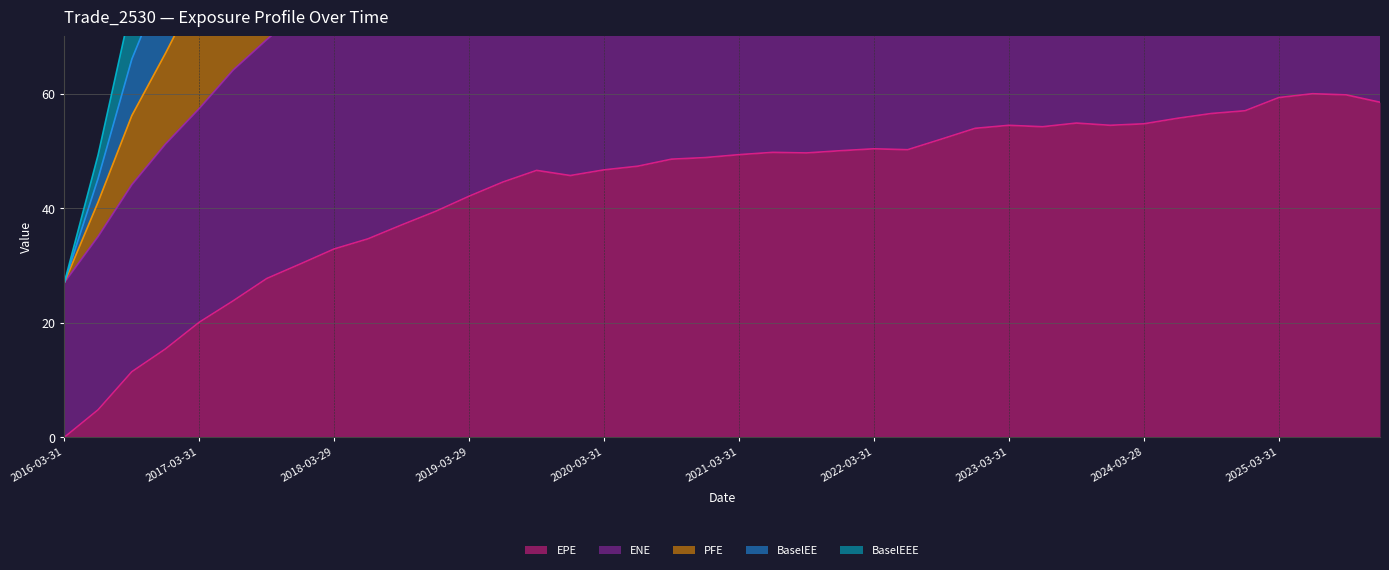

The BaselEE series shows 193.3 at 2018-12-31. True or false?

True